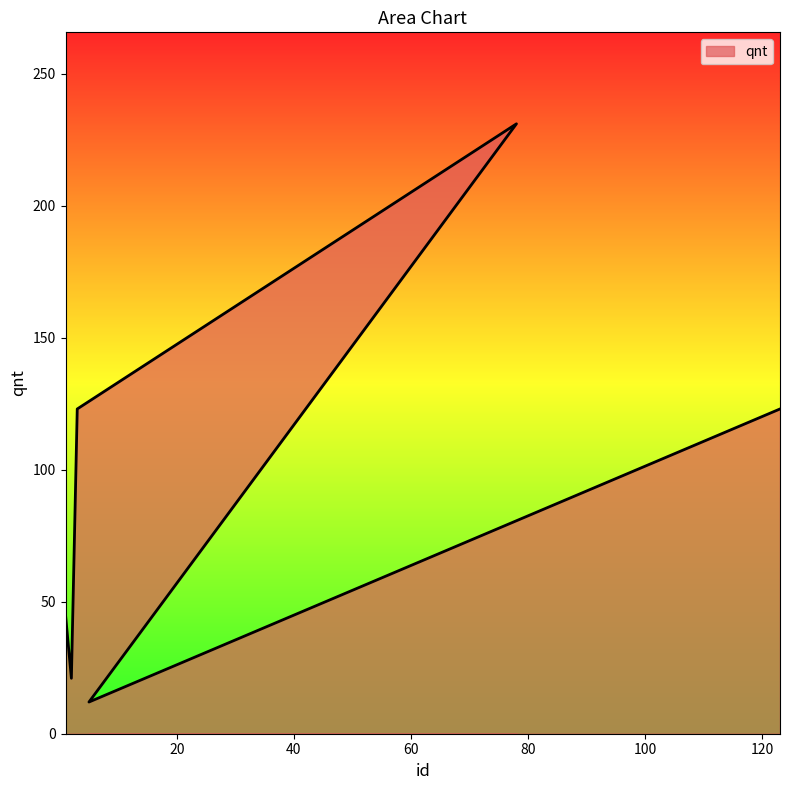

What is the label of the 5th point from the left?

5